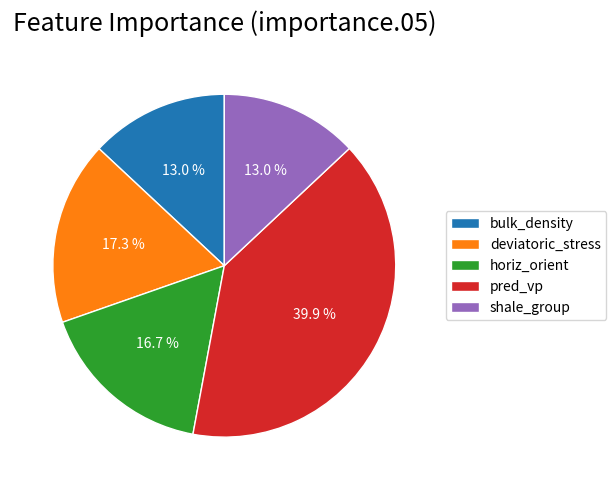

Is the sum of bulk_density and shale_group greater than half?

No